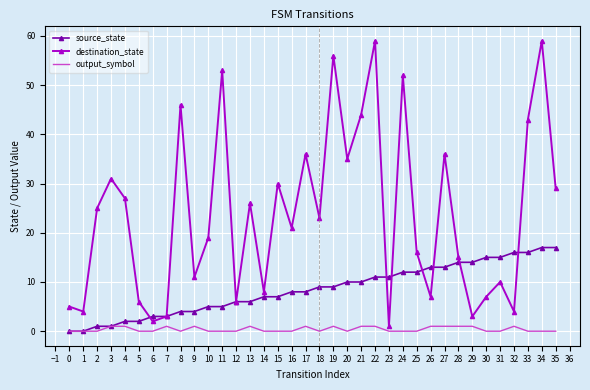

Is it true that source_state equals 17 at 34?

True